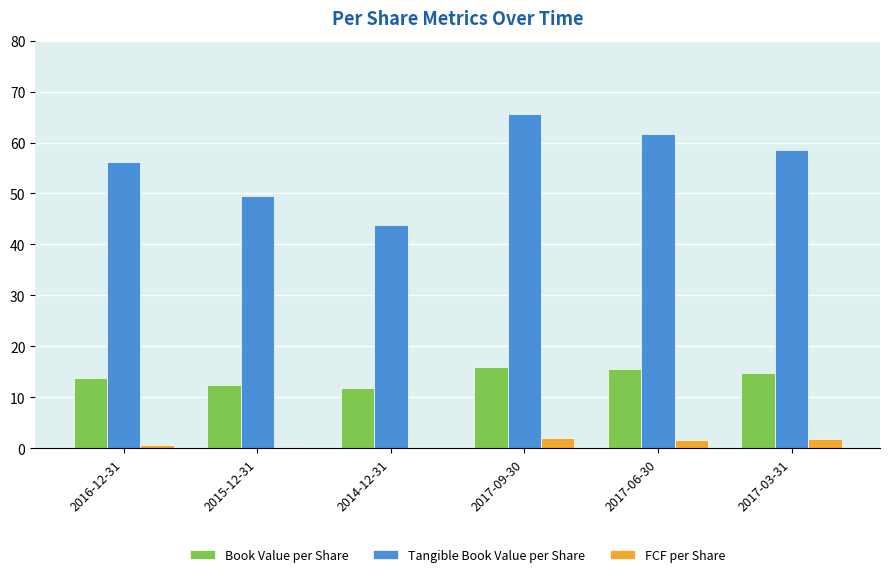

What is the sum of the FCF per Share values at 2017-03-31 and 2017-09-30?

3.8